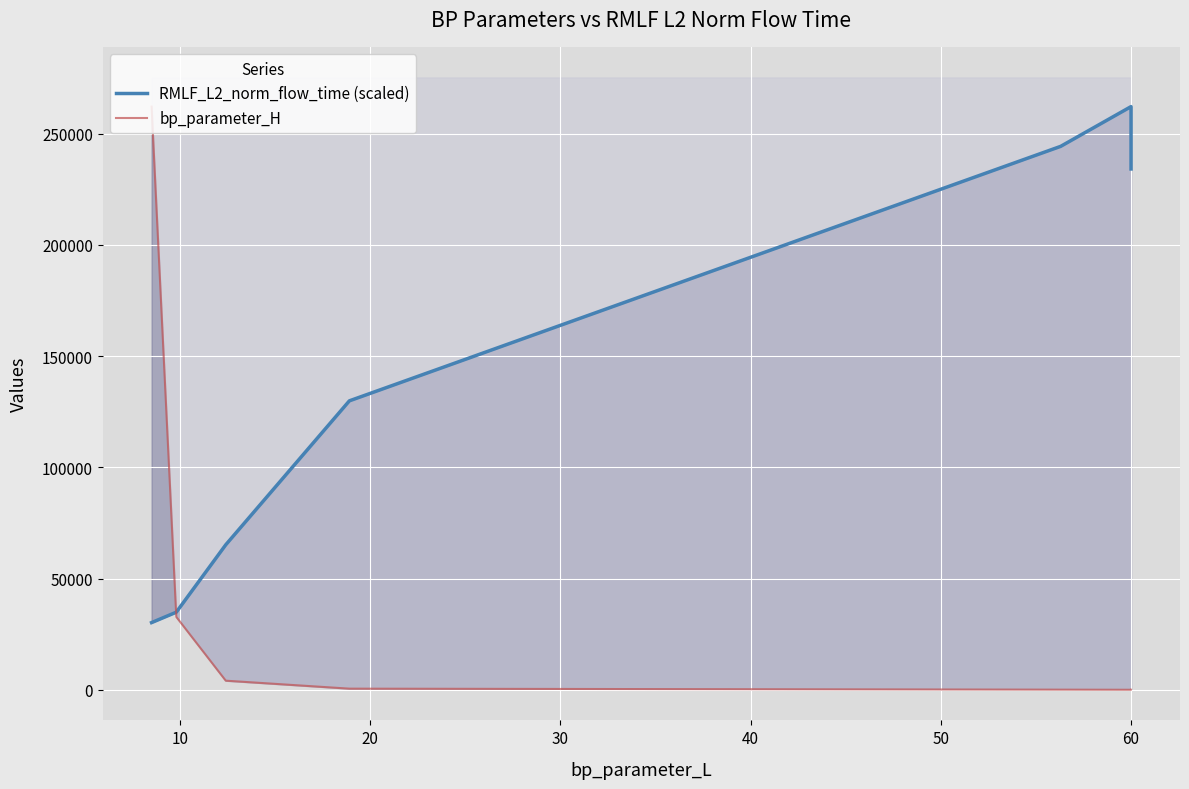

What is the maximum value for RMLF_L2_norm_flow_time (scaled)?

262144.0